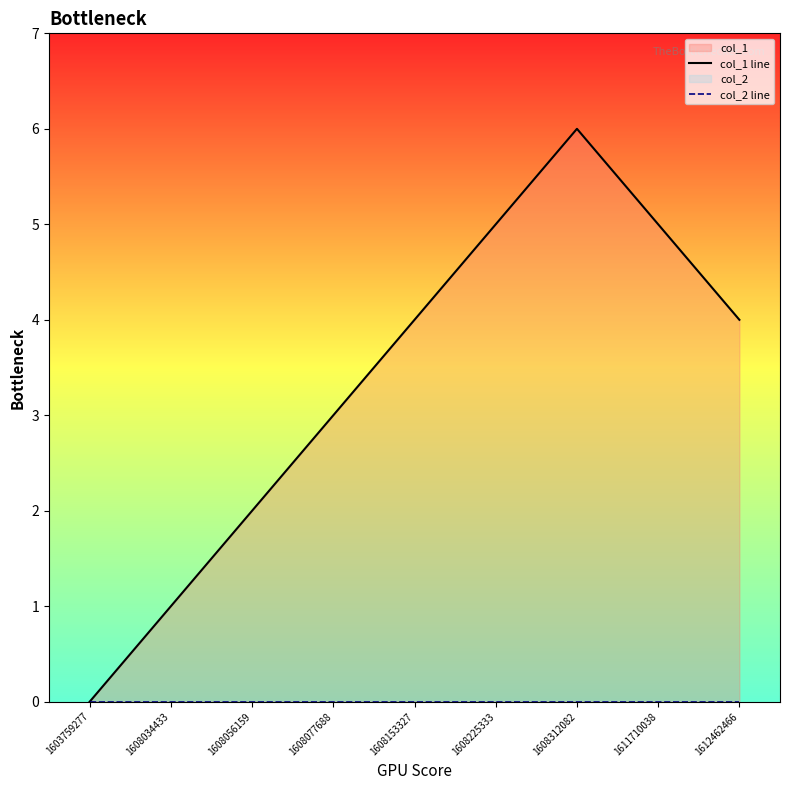

List the labels in order of col_2 line value, largest first.

1603759277, 1608034433, 1608056159, 1608077688, 1608153327, 1608225333, 1608312082, 1611710038, 1612462466